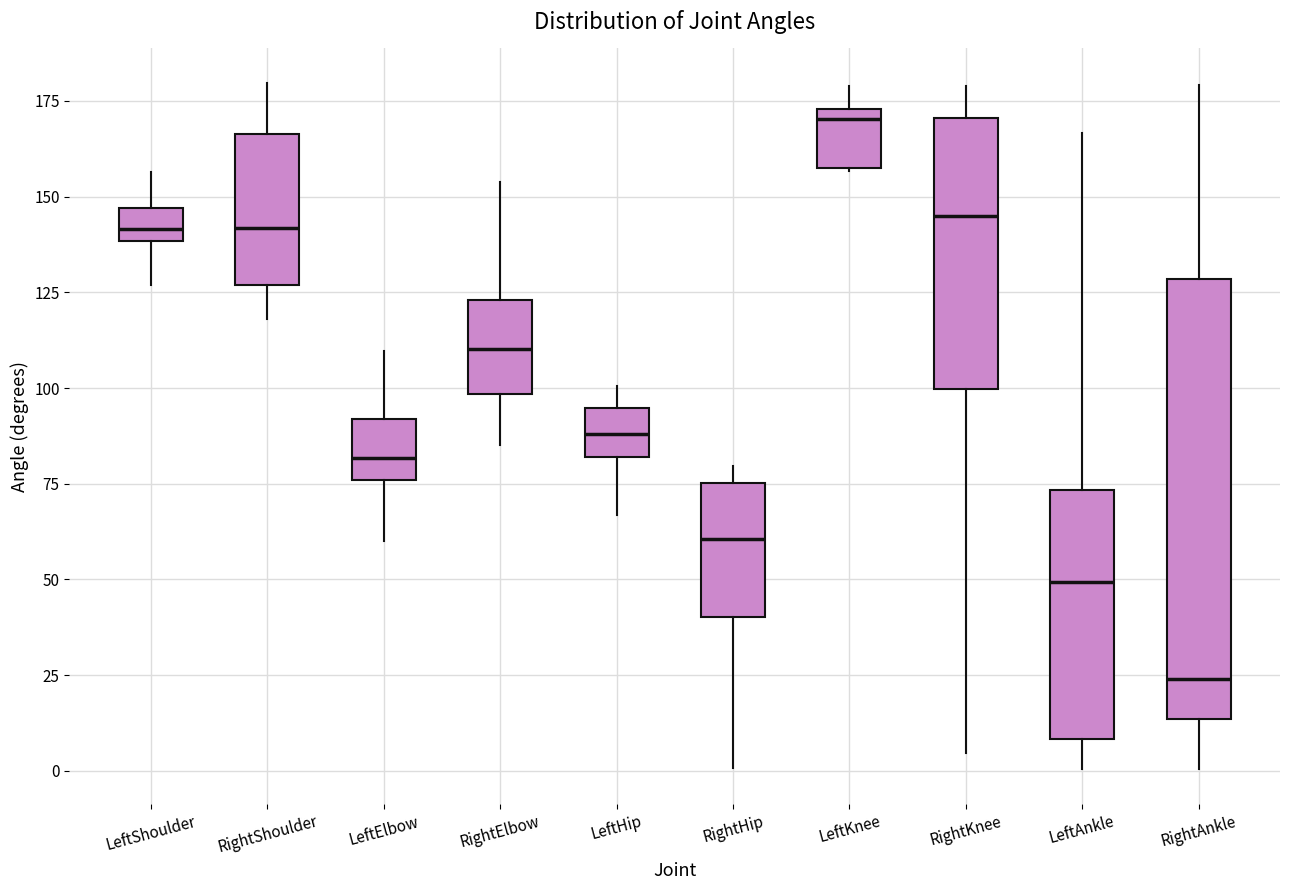

Which box's median line is the lowest?

RightAnkle